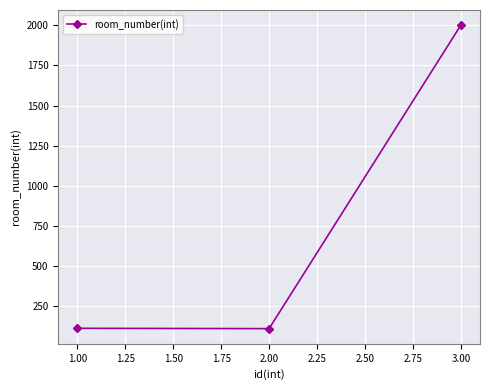

Where is the data nearest to the value 1055?

1.00